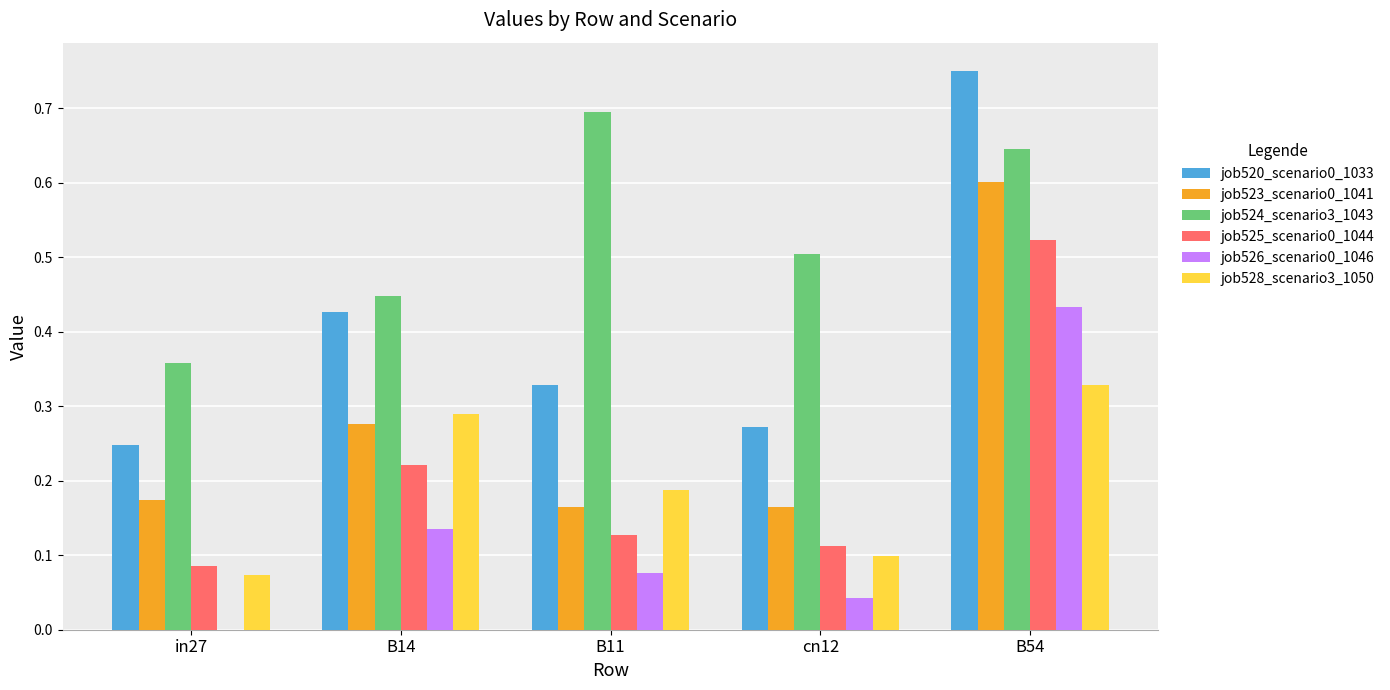

What is the sum of all job528_scenario3_1050 values?

1.0